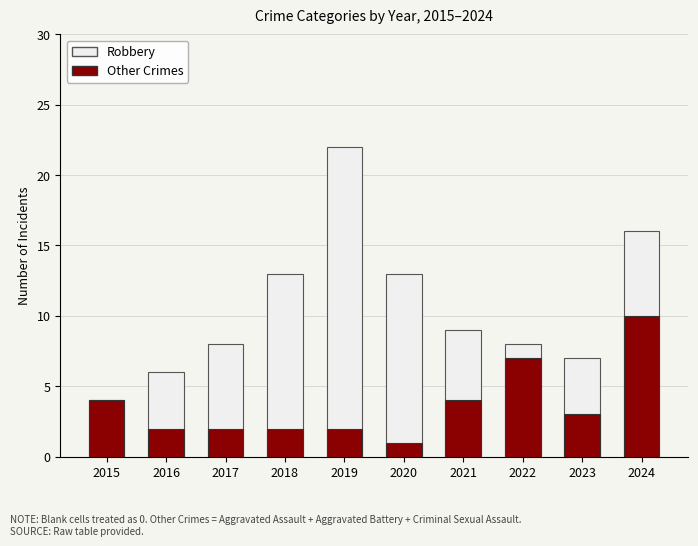

Which label corresponds to the smallest value in the chart?

2020